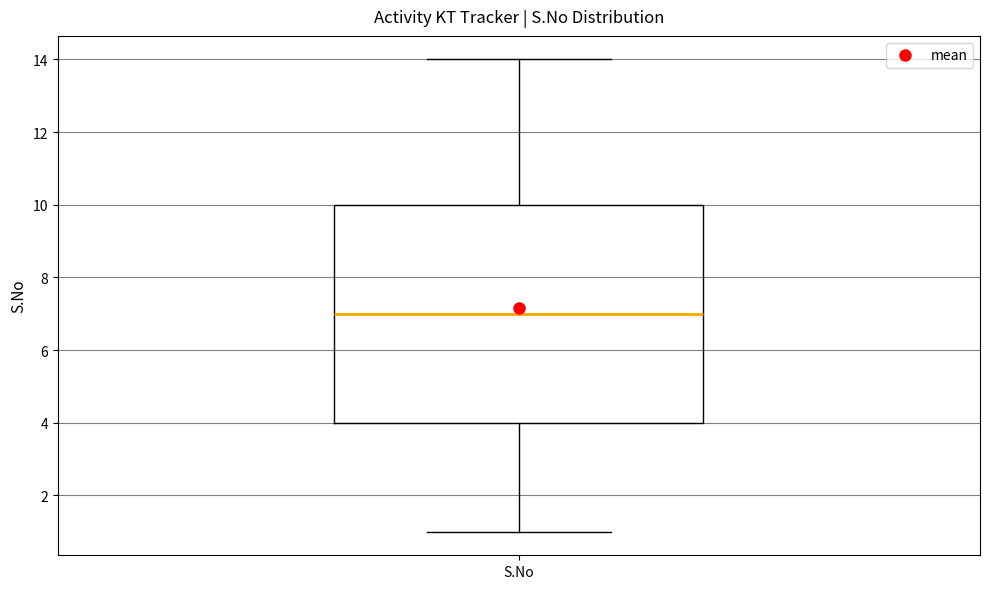

Read this box plot against the y-axis: the position of the median line, the range covered by the box, and the ends of both whiskers. The values are not printed on the chart, so give them approximately, as read against the axis.

median 7, box 4 to 10, whiskers 1 to 14